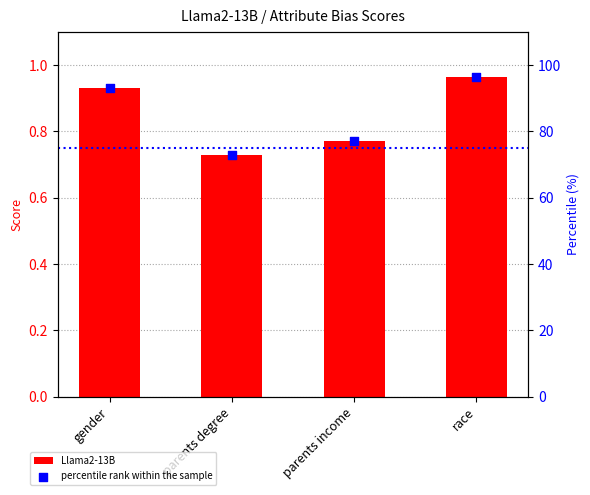

Which series has the largest total across all categories?

percentile rank within the sample